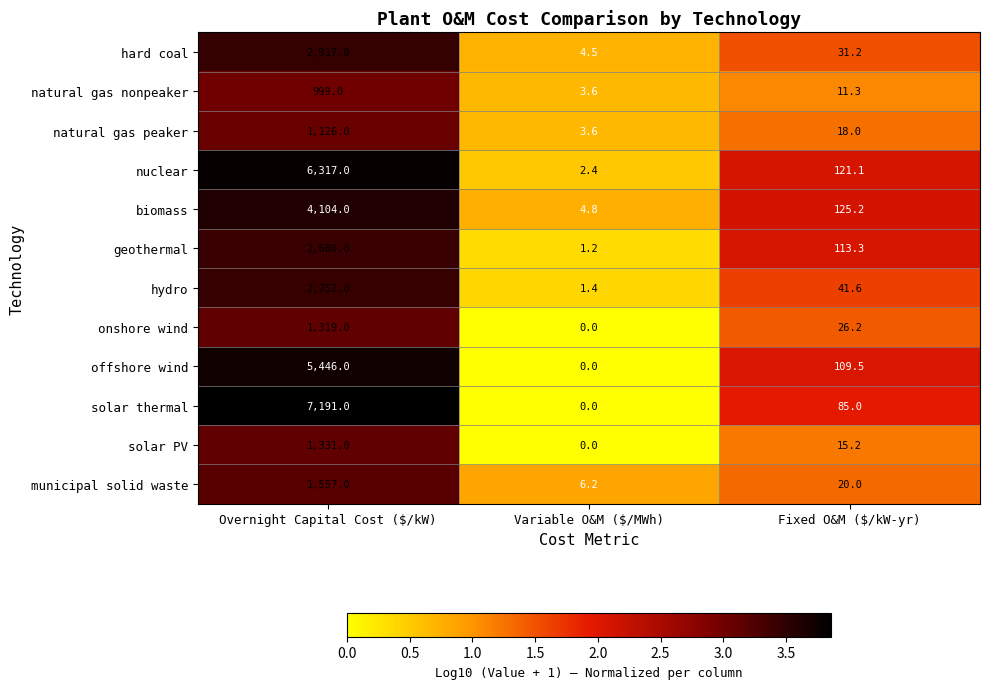

What is the spread (max minus min) of values at Fixed O&M ($/kW-yr)?

113.9